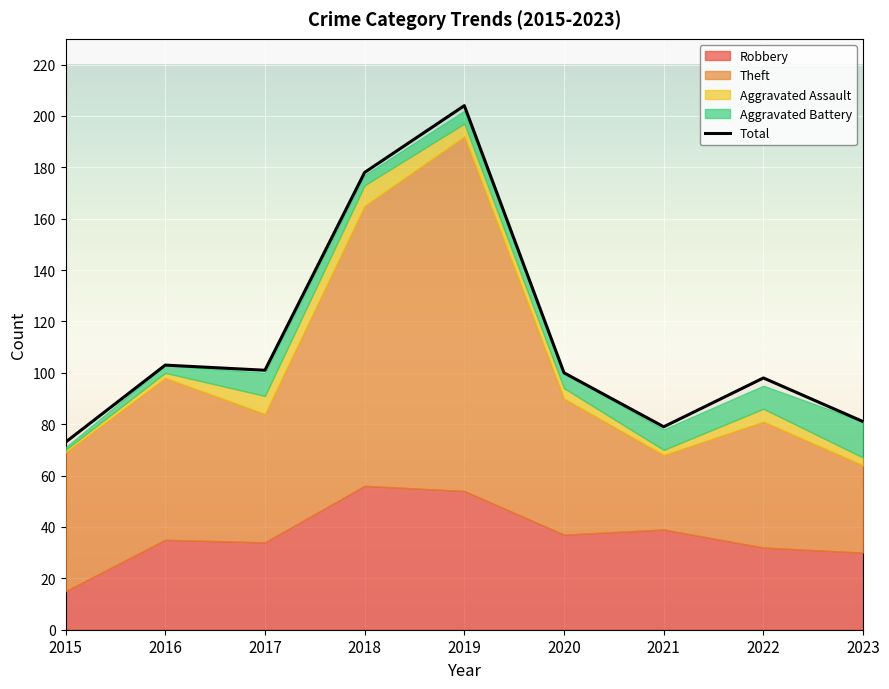

Rank the categories by value from lowest to highest.

2015, 2021, 2023, 2022, 2020, 2017, 2016, 2018, 2019